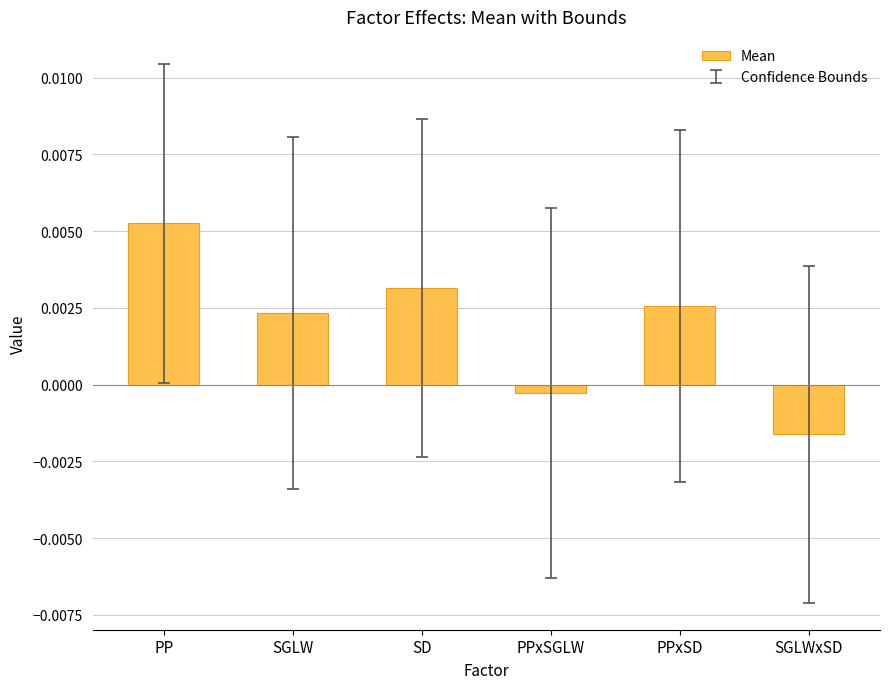

What is the label of the 3rd bar from the left?

SD